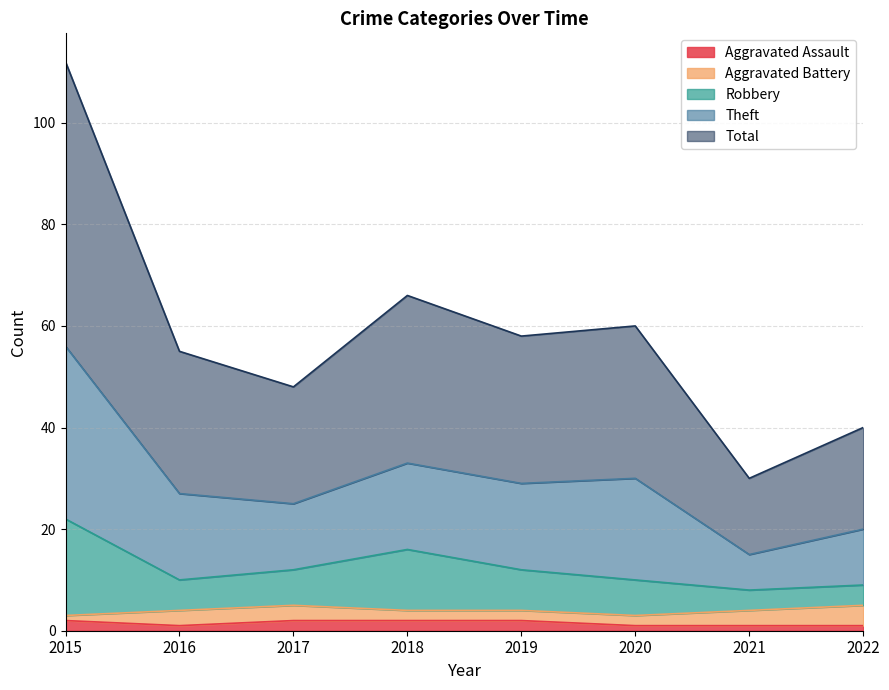

True or false: Robbery has more than 0 interior local peaks.

True